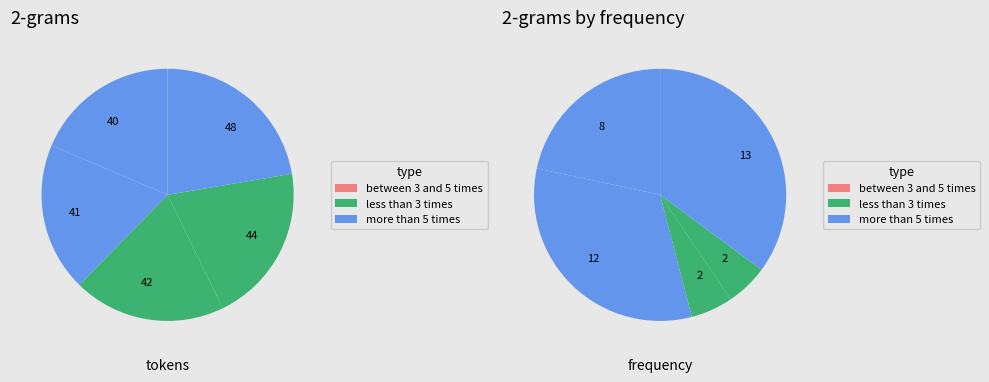

To the nearest percent, what is the average slice percentage?

20%